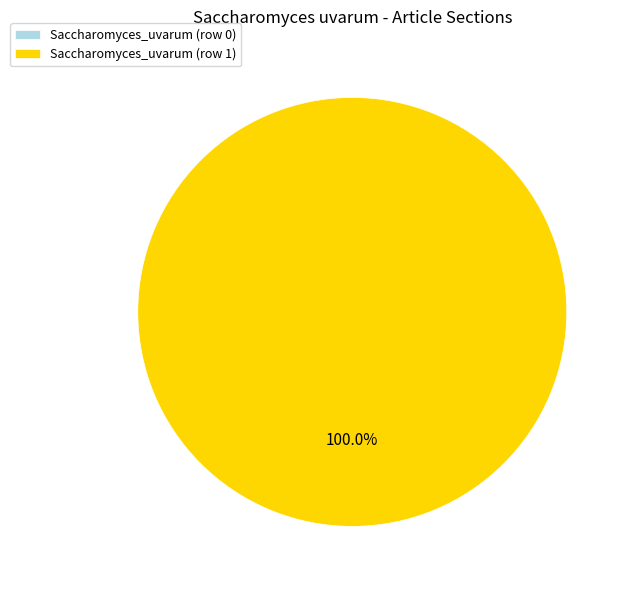

Does Saccharomyces_uvarum (row 0) account for over 50% of the chart?

No